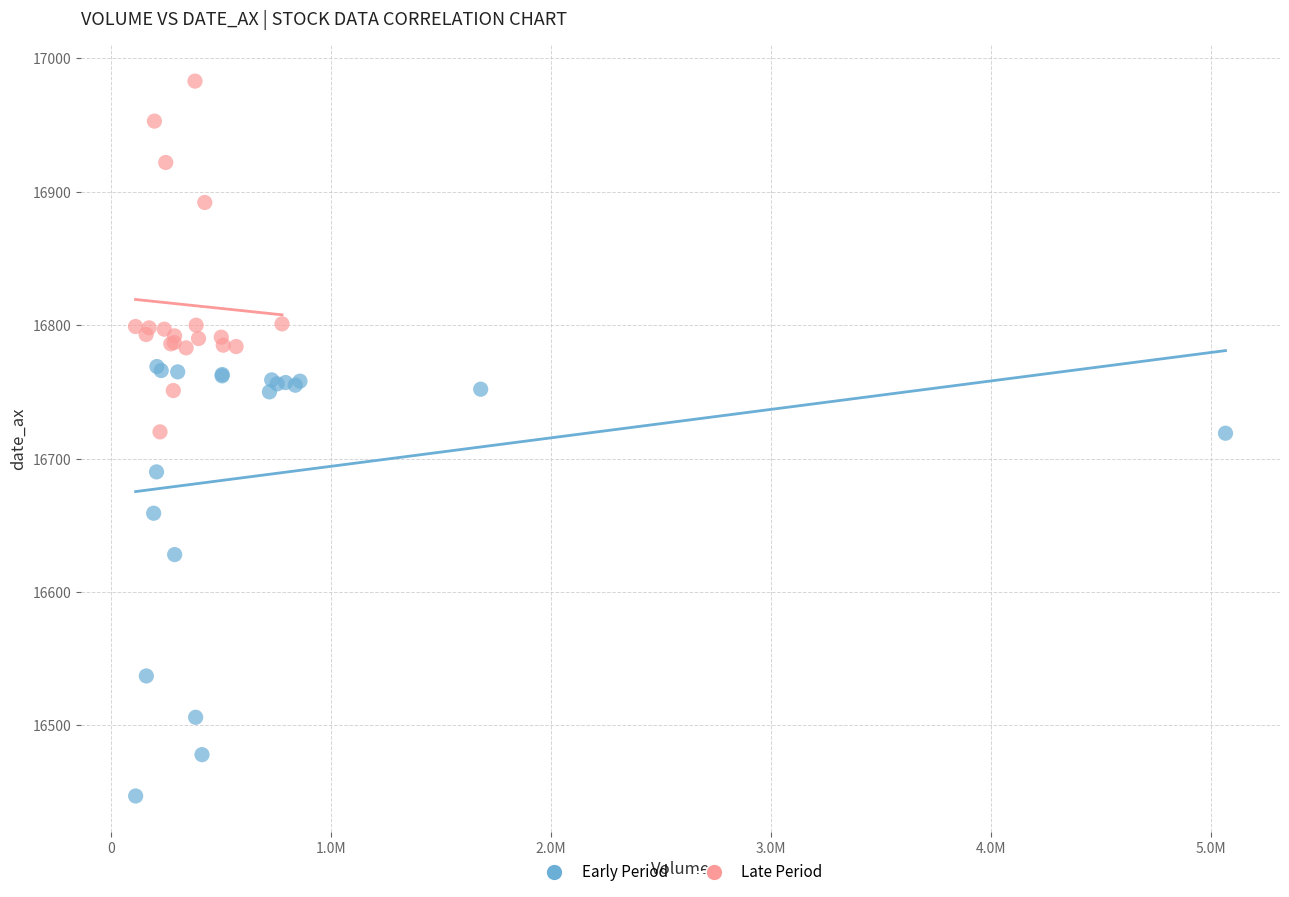

Which series has the largest Y range (max minus min)?

Early Period